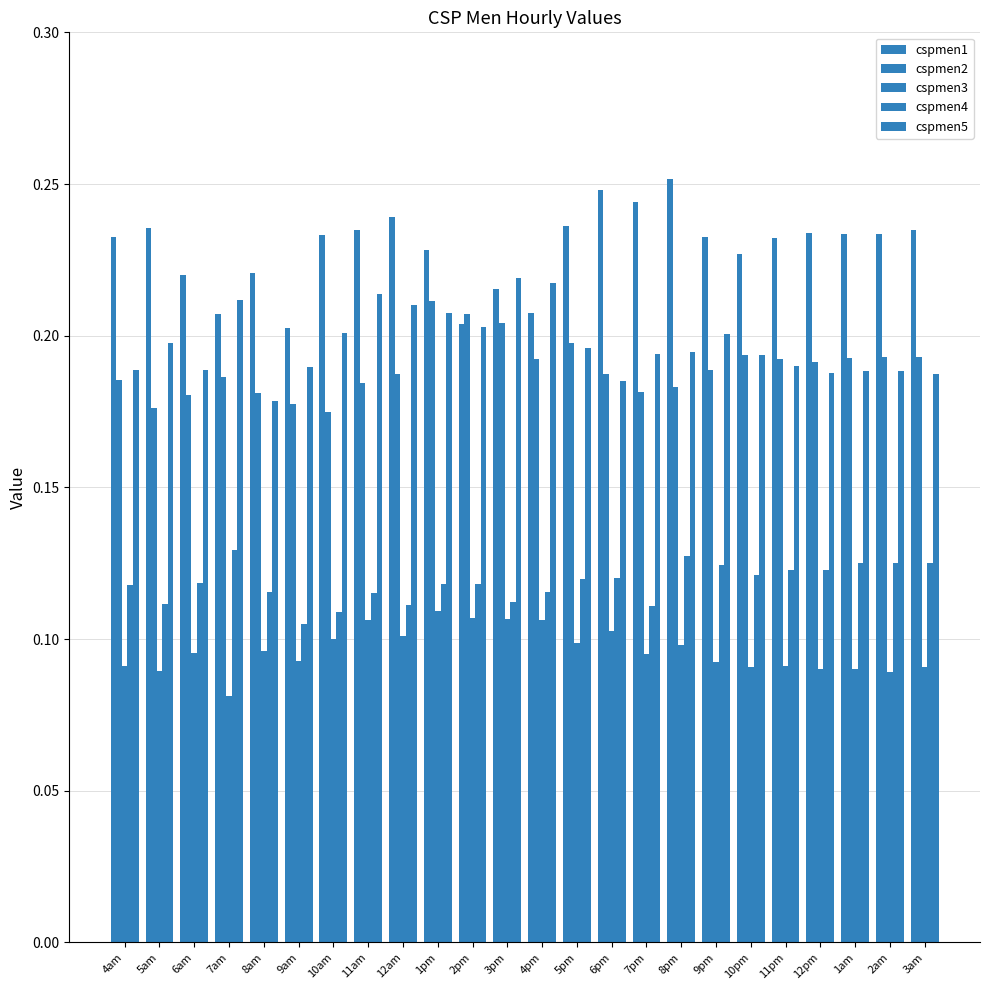

Reading left to right, transcribe all the data shown in this chart.

cspmen1: 0.2	0.2	0.2	0.2	0.2	0.2	0.2	0.2	0.2	0.2	0.2	0.2	0.2	0.2	0.2	0.2	0.3	0.2	0.2	0.2	0.2	0.2	0.2	0.2
cspmen2: 0.2	0.2	0.2	0.2	0.2	0.2	0.2	0.2	0.2	0.2	0.2	0.2	0.2	0.2	0.2	0.2	0.2	0.2	0.2	0.2	0.2	0.2	0.2	0.2
cspmen3: 0.1	0.1	0.1	0.1	0.1	0.1	0.1	0.1	0.1	0.1	0.1	0.1	0.1	0.1	0.1	0.1	0.1	0.1	0.1	0.1	0.1	0.1	0.1	0.1
cspmen4: 0.1	0.1	0.1	0.1	0.1	0.1	0.1	0.1	0.1	0.1	0.1	0.1	0.1	0.1	0.1	0.1	0.1	0.1	0.1	0.1	0.1	0.1	0.1	0.1
cspmen5: 0.2	0.2	0.2	0.2	0.2	0.2	0.2	0.2	0.2	0.2	0.2	0.2	0.2	0.2	0.2	0.2	0.2	0.2	0.2	0.2	0.2	0.2	0.2	0.2